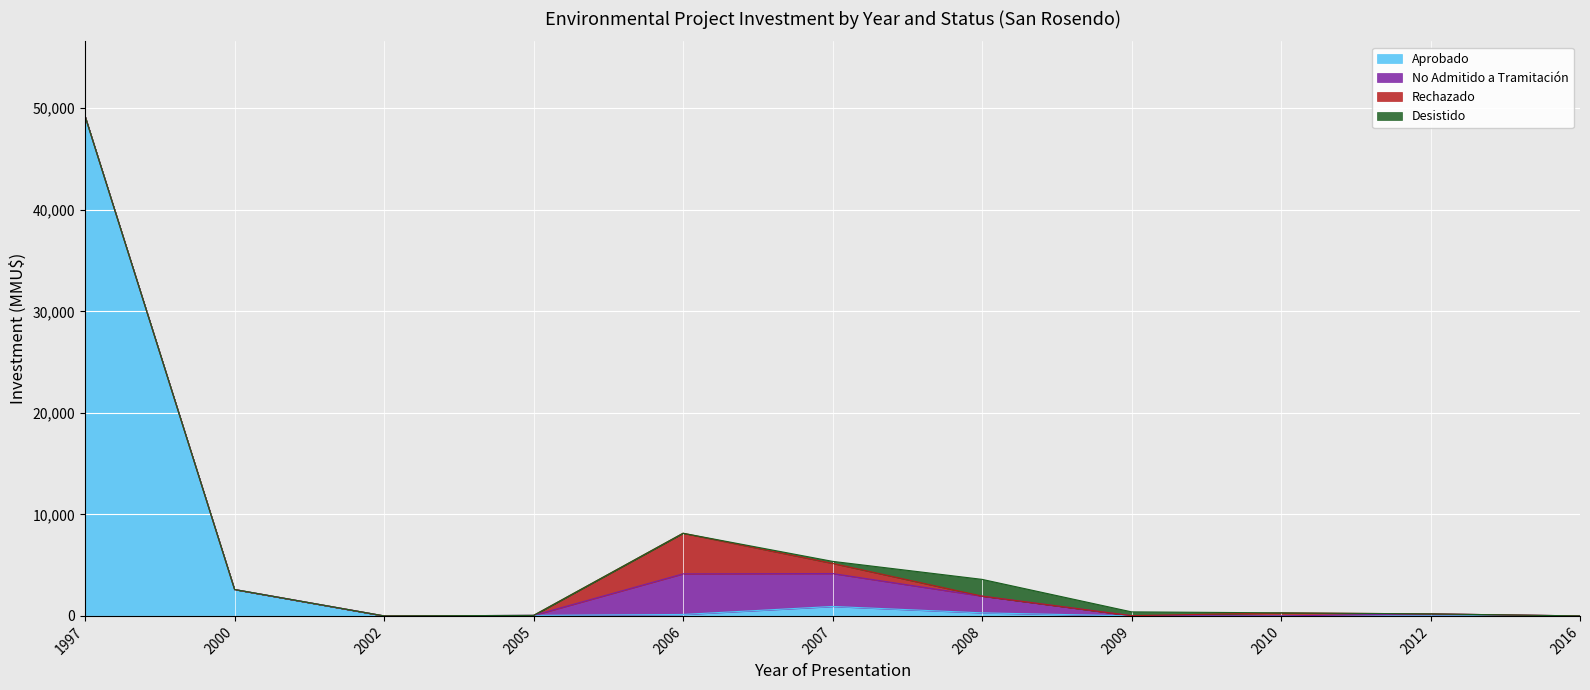

Is the value of Aprobado at 1997 greater than the value of Rechazado at 2009?

Yes